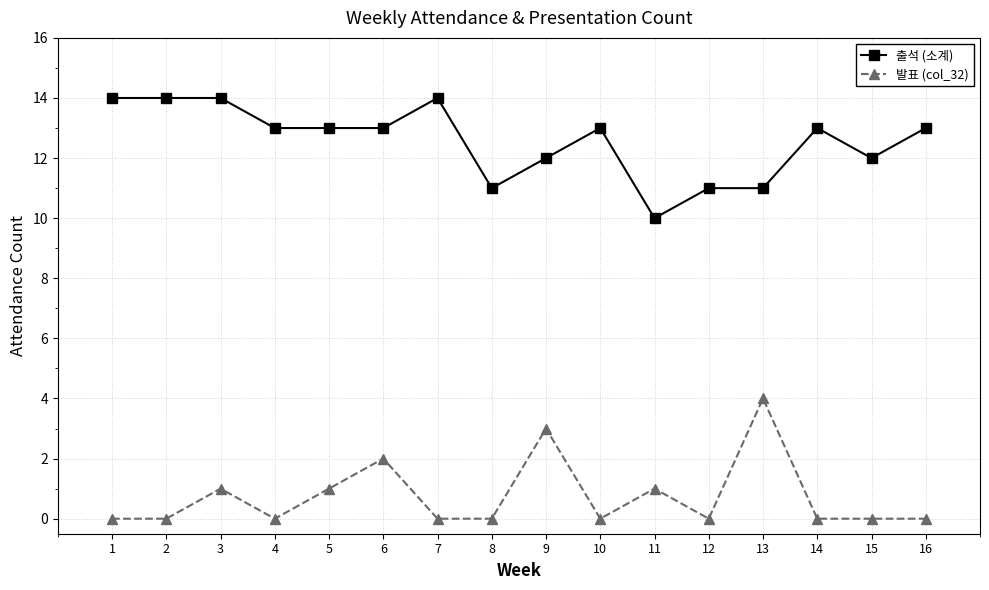

Reading left to right, what are all the values shown in this chart?

출석 (소계): 1=14	2=14	3=14	4=13	5=13	6=13	7=14	8=11	9=12	10=13	11=10	12=11	13=11	14=13	15=12	16=13
발표 (col_32): 1=0	2=0	3=1	4=0	5=1	6=2	7=0	8=0	9=3	10=0	11=1	12=0	13=4	14=0	15=0	16=0